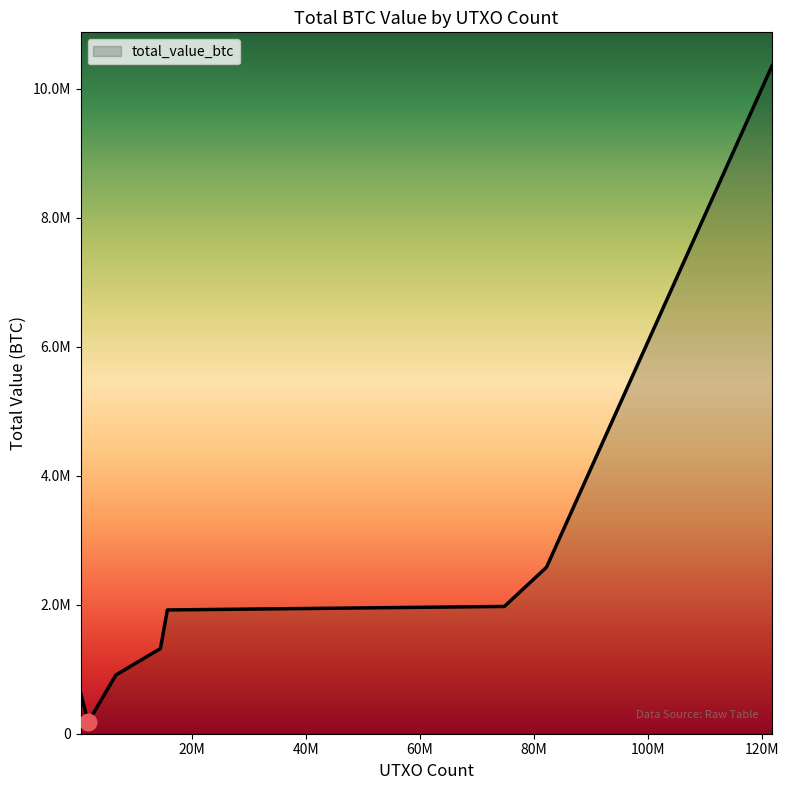

Where is the data nearest to the value 5267885?

82215848